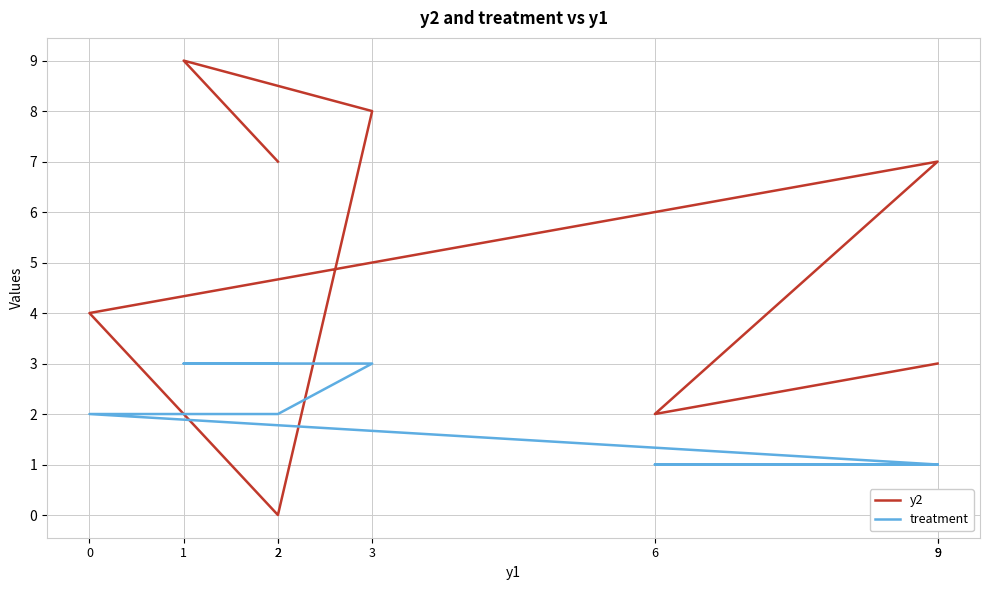

Between which two adjacent categories do treatment and y2 first intersect?

0 and 2